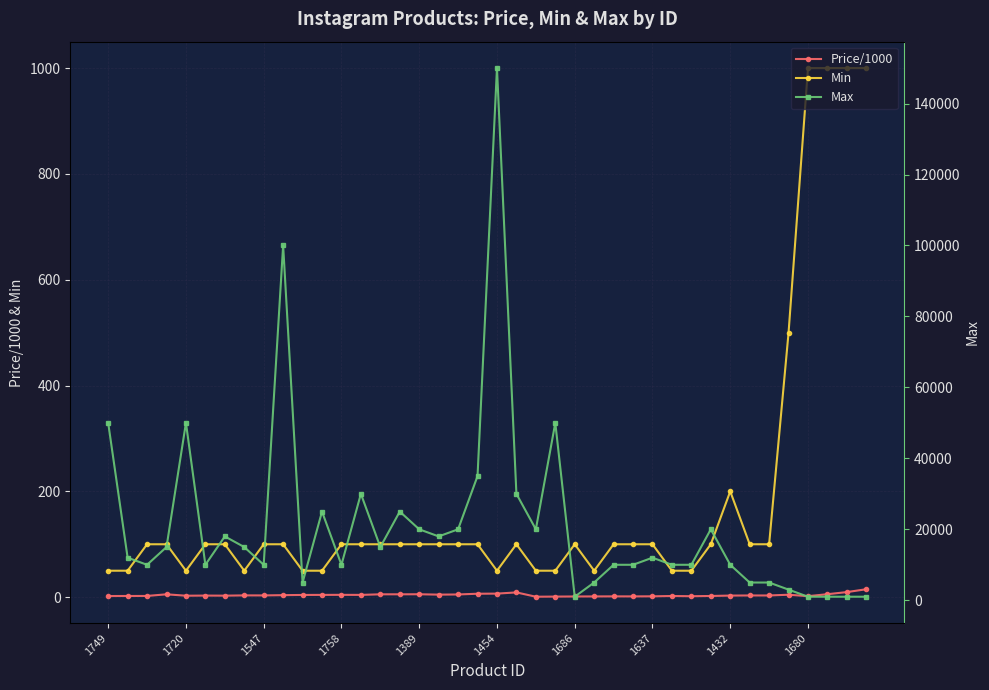

Is it true that Min equals 152.8 at 13?

False